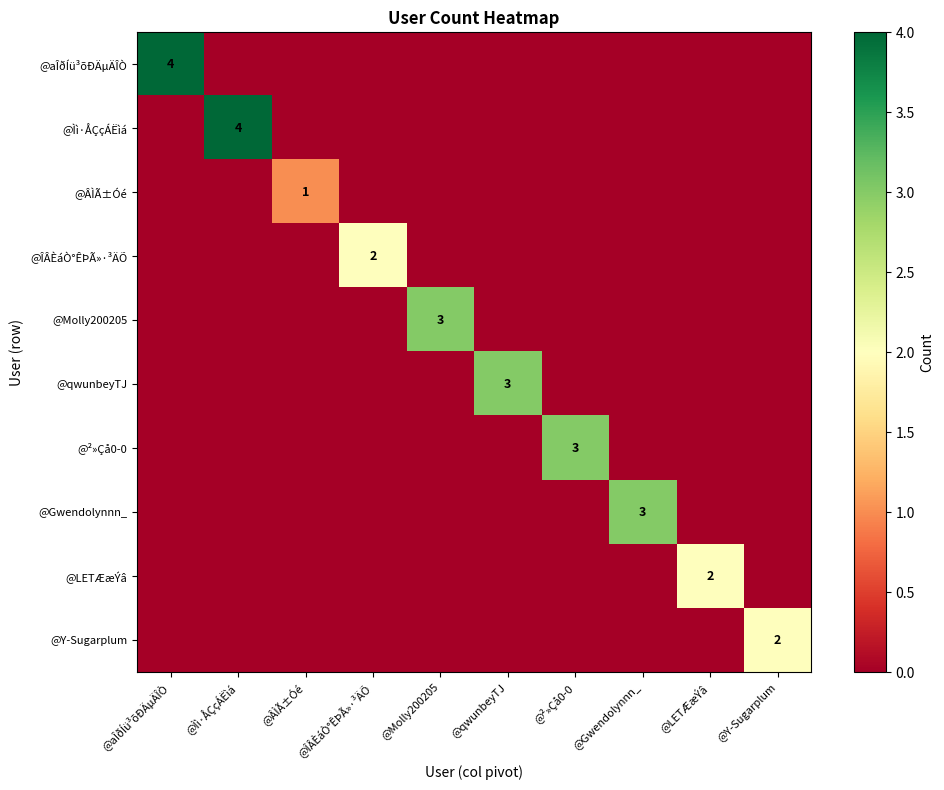

The value of @qwunbeyTJ at @qwunbeyTJ is 4. True or false?

False